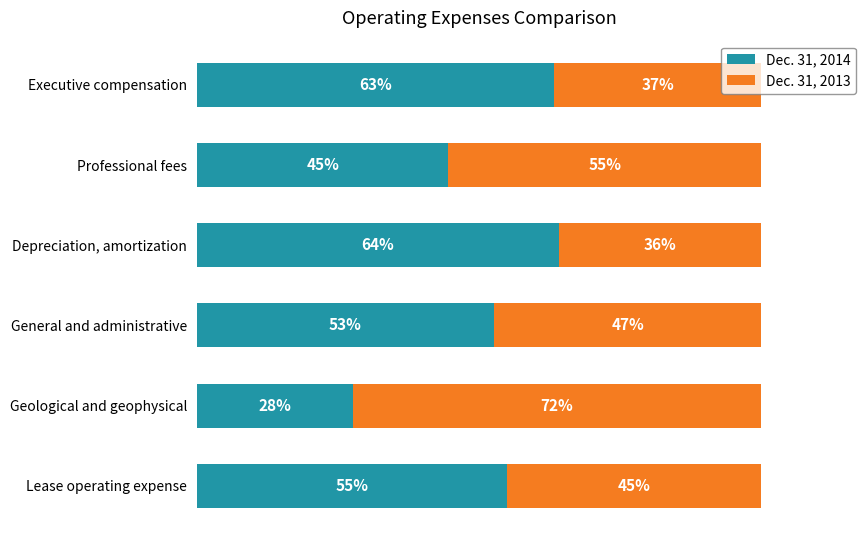

Rank the categories by Dec. 31, 2014 value from lowest to highest.

Geological and geophysical, Professional fees, General and administrative, Lease operating expense, Executive compensation, Depreciation, amortization